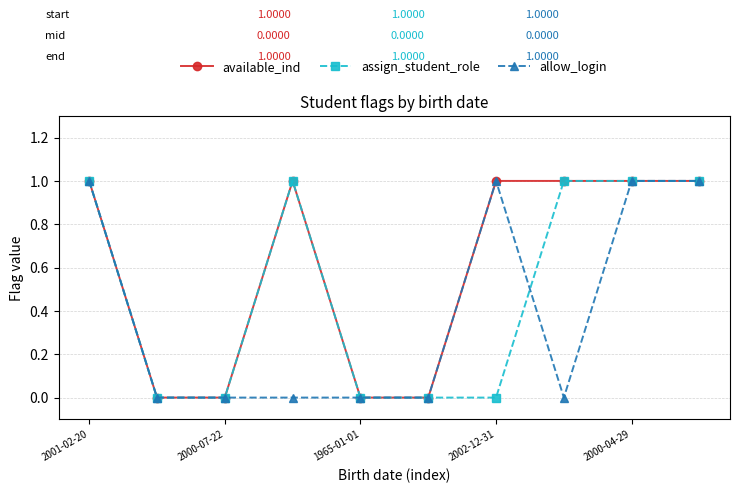

Rank the series by their average value, from highest to lowest.

available_ind, assign_student_role, allow_login